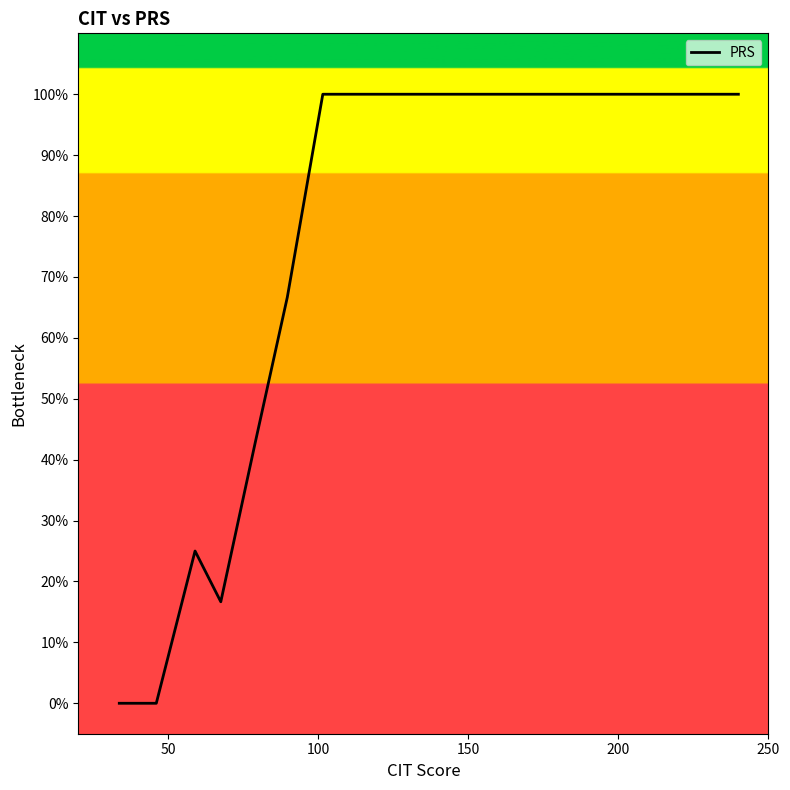

Count the values in the range 0 to 1.

10